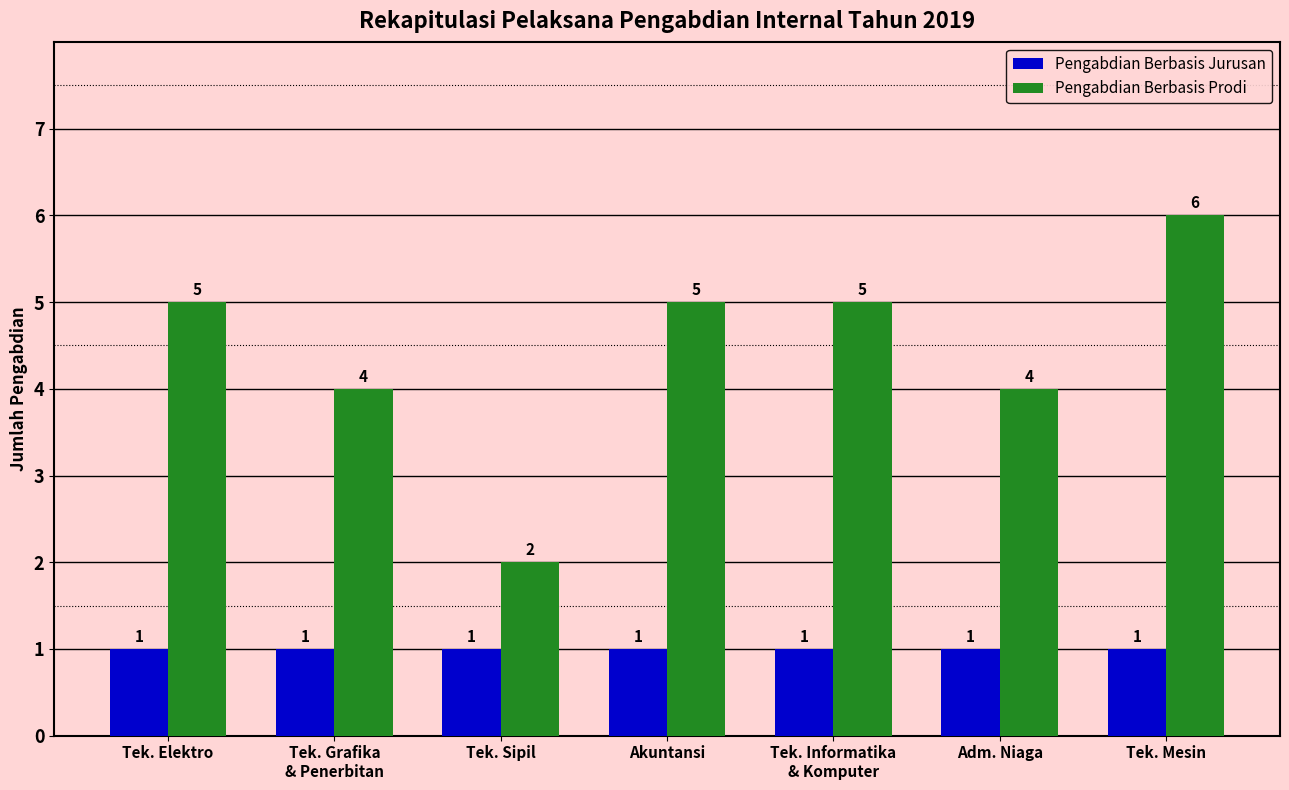

The value of Pengabdian Berbasis Prodi at Tek. Mesin is 6. True or false?

True